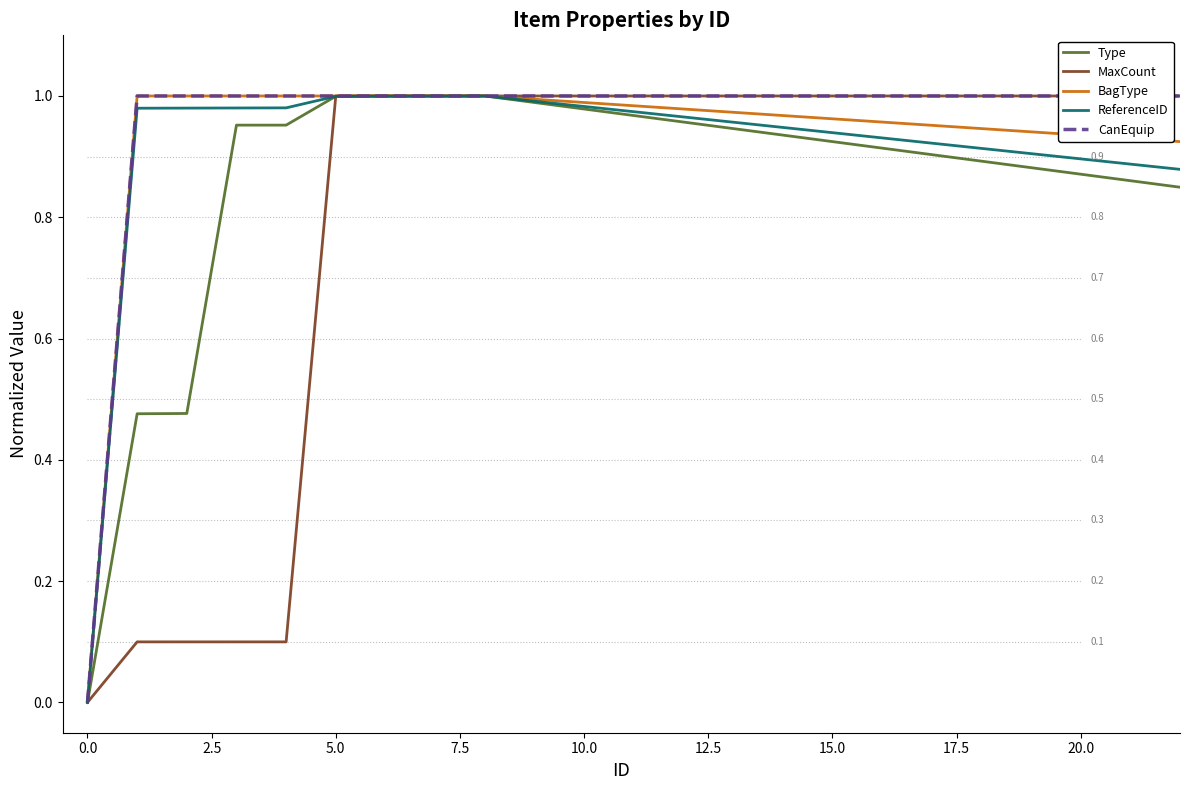

Rank the series by their average value, from lowest to highest.

Type, ReferenceID, BagType, MaxCount, CanEquip